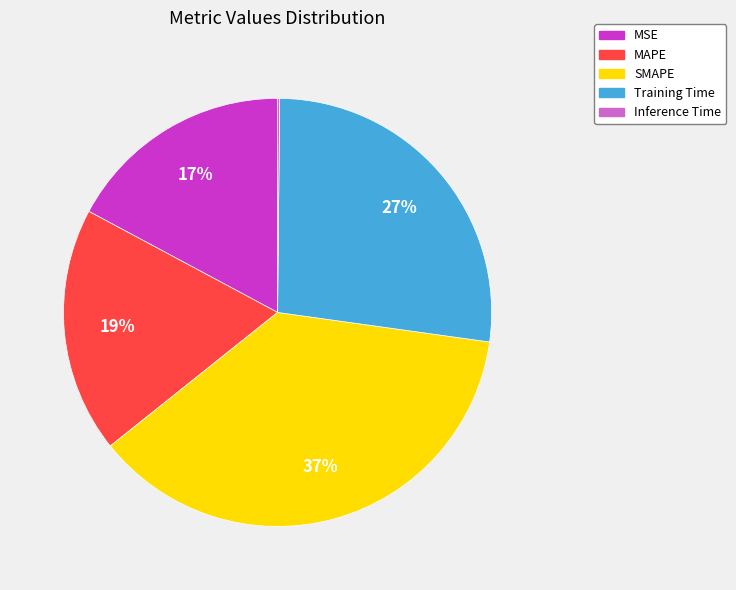

Between MSE and SMAPE, which is larger?

SMAPE